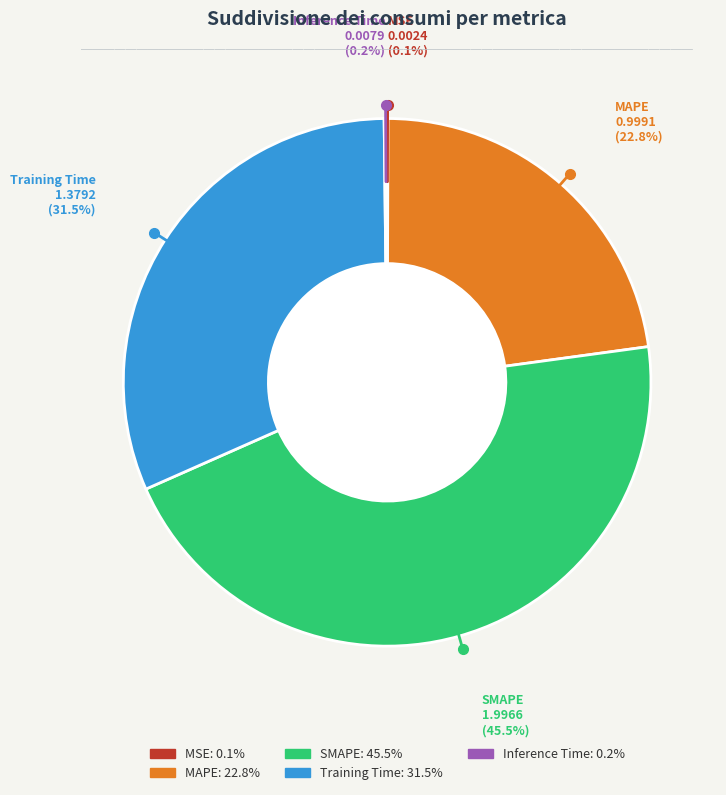

True or false: Training Time accounts for 37% of the total.

False